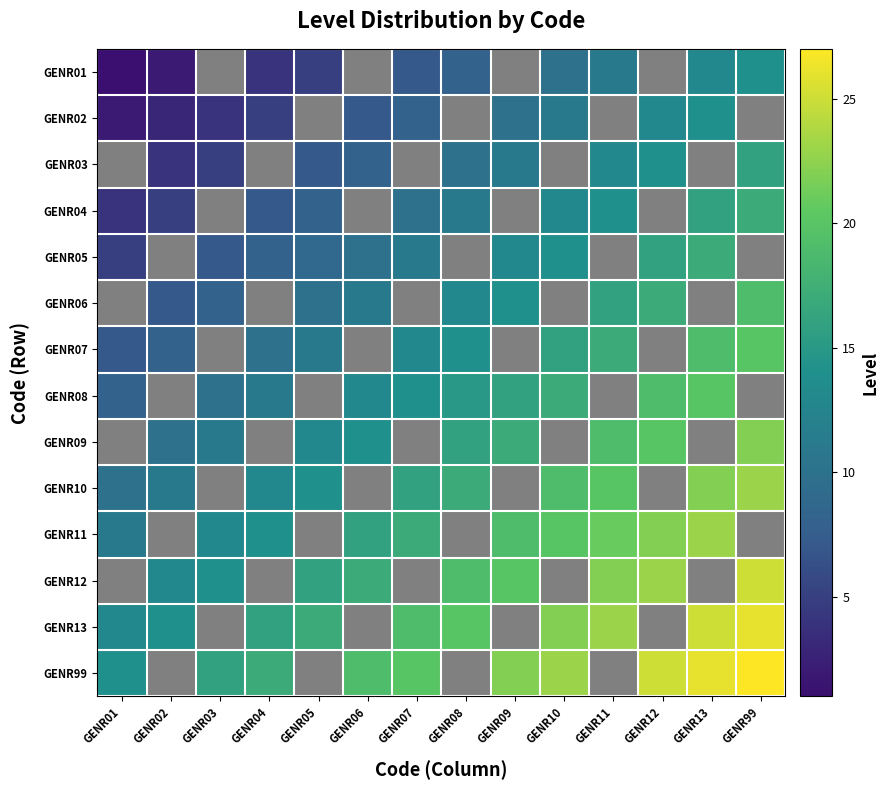

What is the difference between the highest and lowest values at GENR13?

13.0